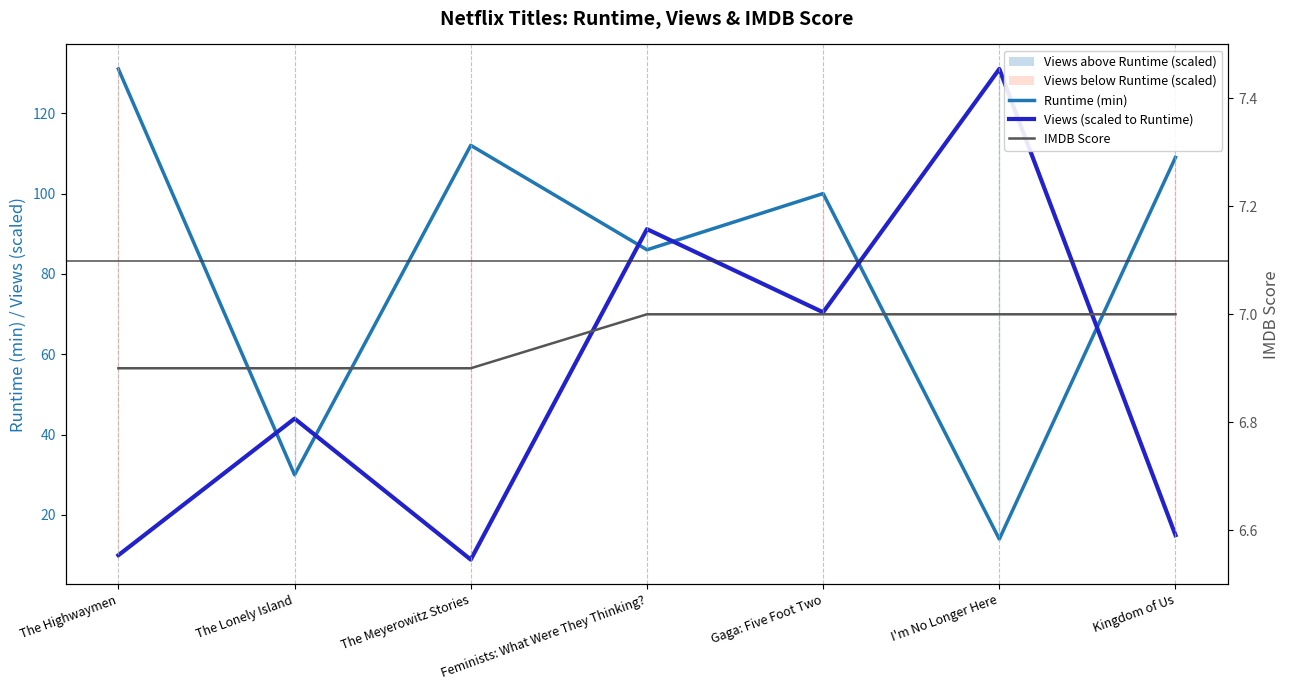

Read the Runtime (min) value at Feminists: What Were They Thinking?.

86.0